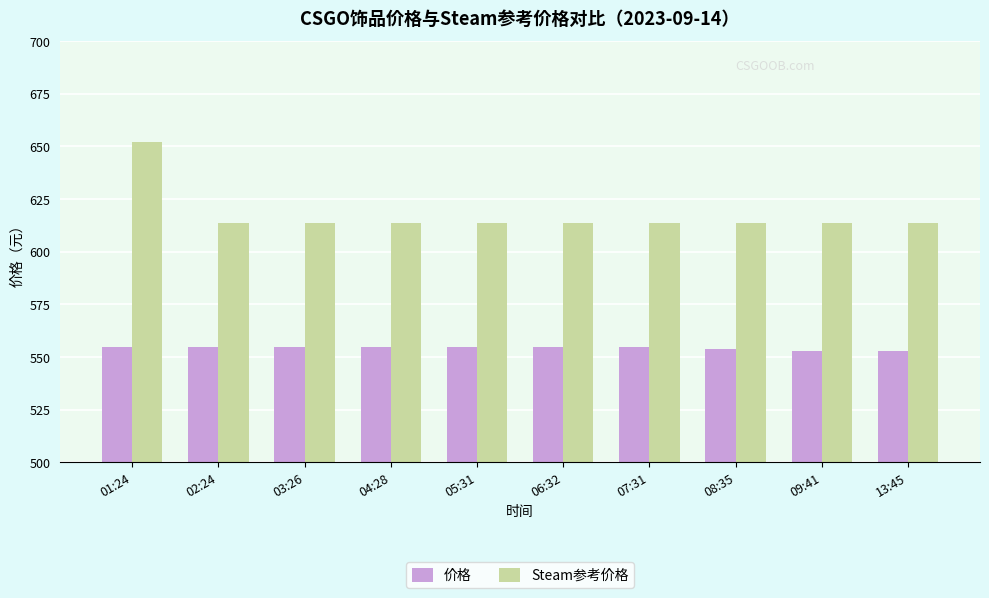

Count the number of data series in this chart.

2